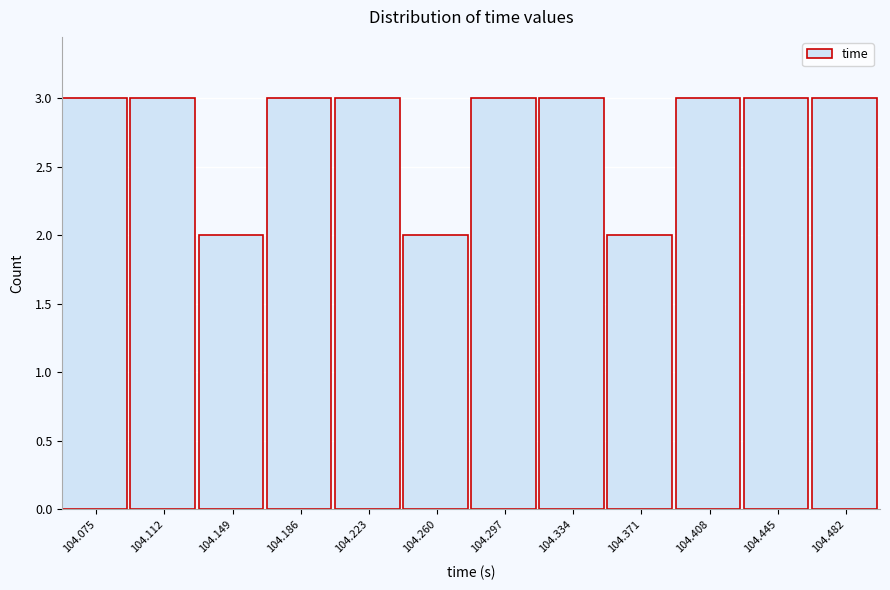

Reading left to right, transcribe all the data shown in this chart.

3	3	2	3	3	2	3	3	2	3	3	3